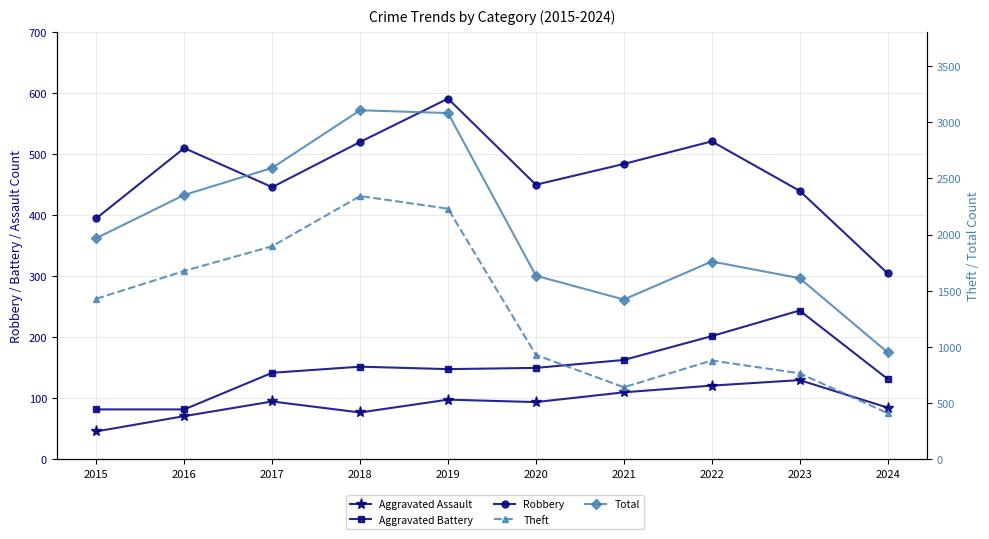

Which series changed the most between 2017 and 2019?

Total